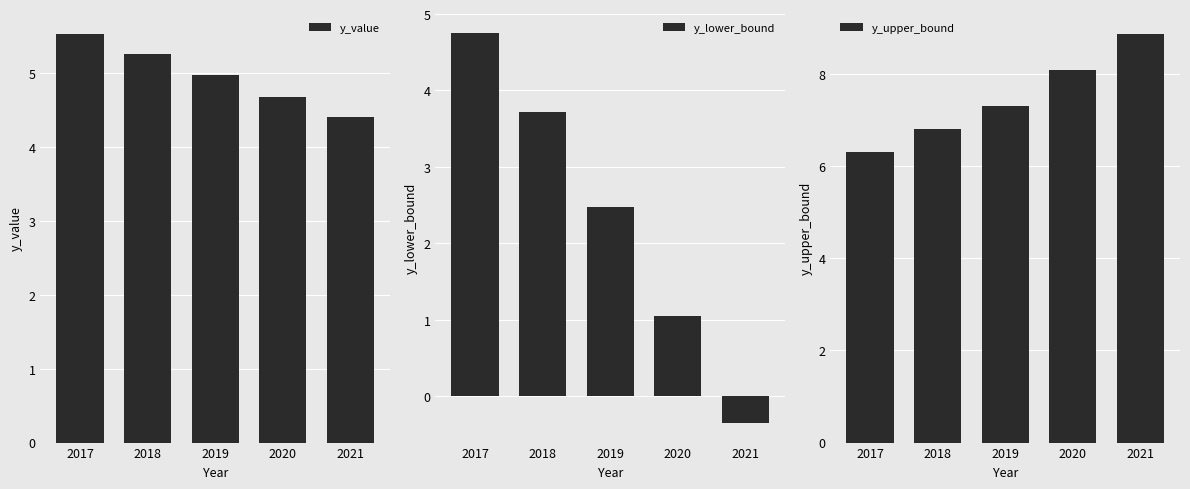

Where does the y_upper_bound series first go above 7?

2019